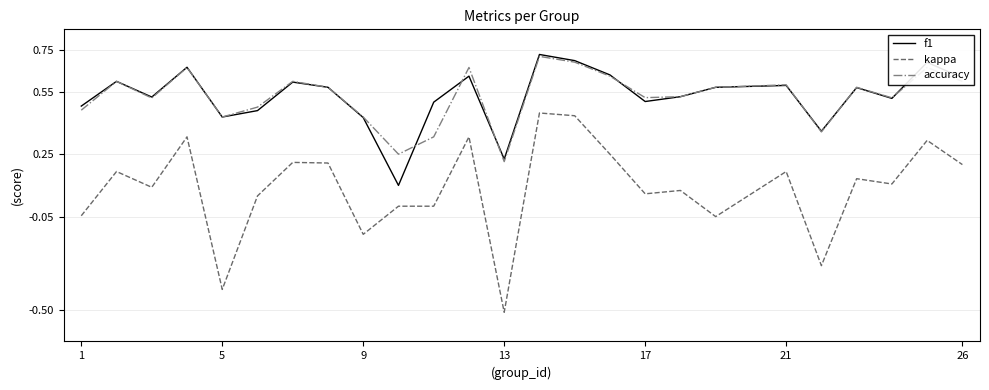

True or false: kappa and accuracy intersect in this chart.

False